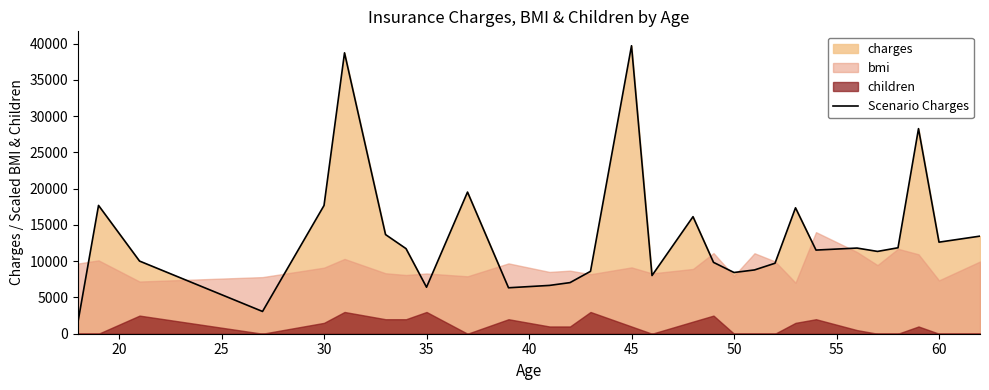

The value of Scenario Charges at 45 is 39725.5. True or false?

True